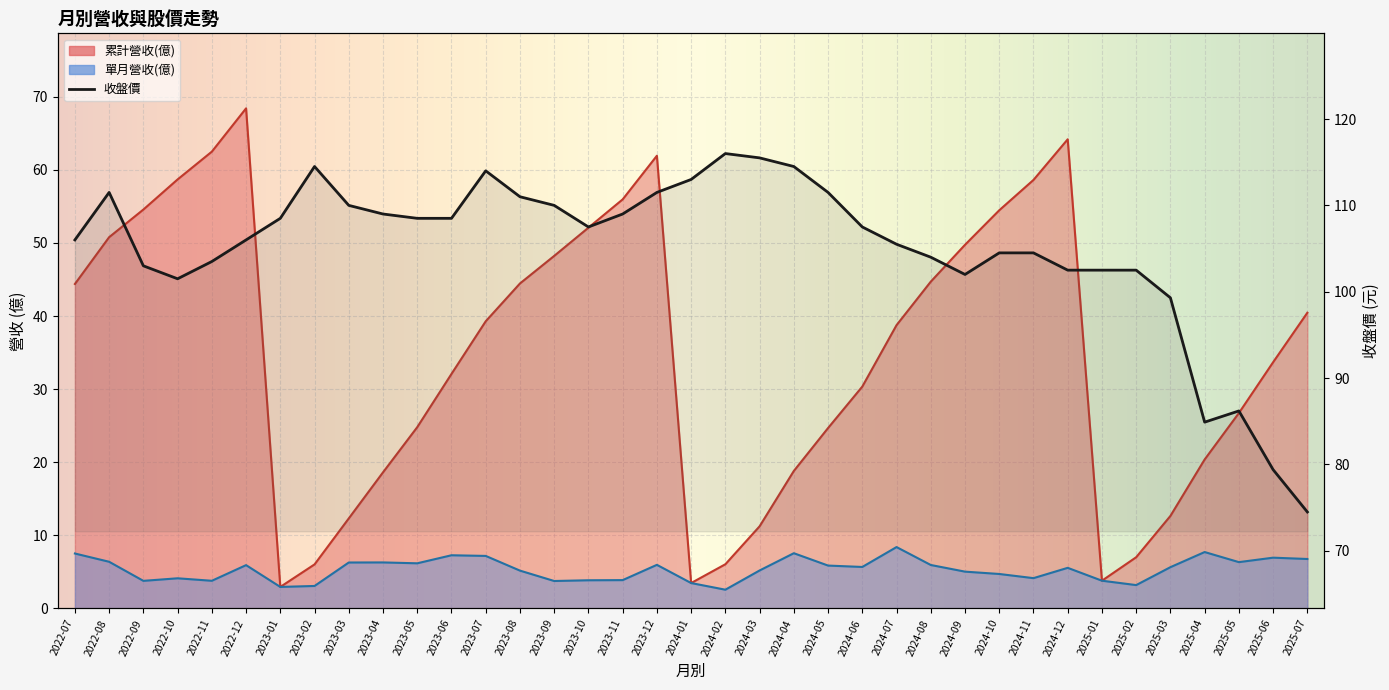

At which label is 單月營收(億) closest to 5?

2024-09